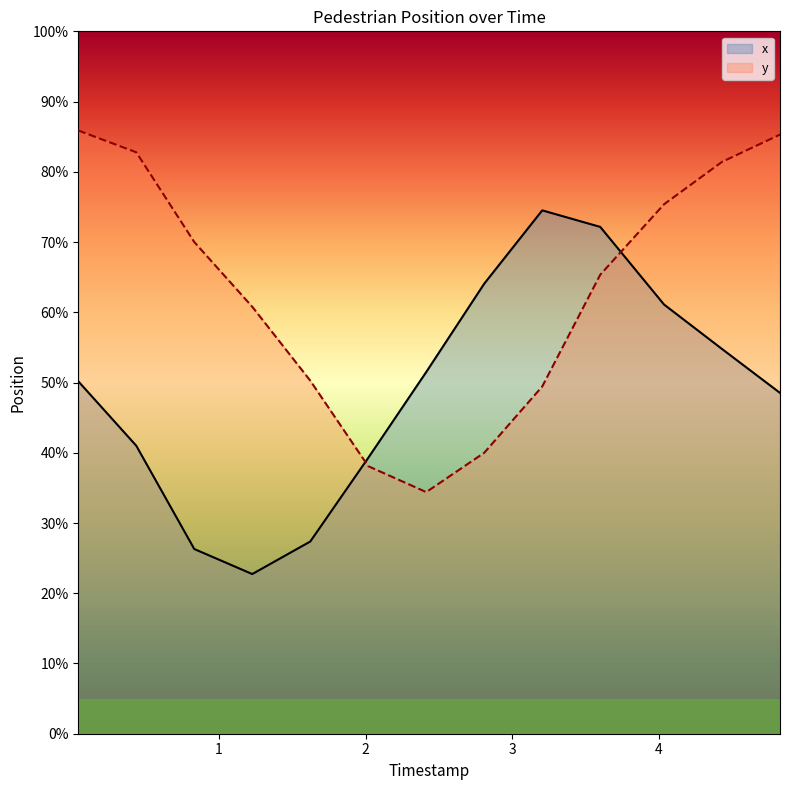

How many data points in y are less than 261?

6